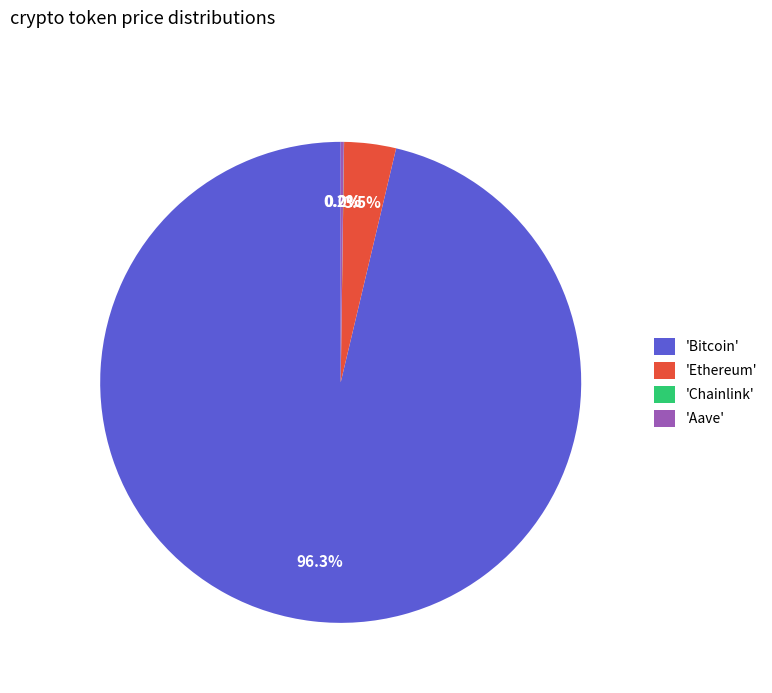

Combined, what portion of the pie is 'Bitcoin' and 'Ethereum'?

99.8%